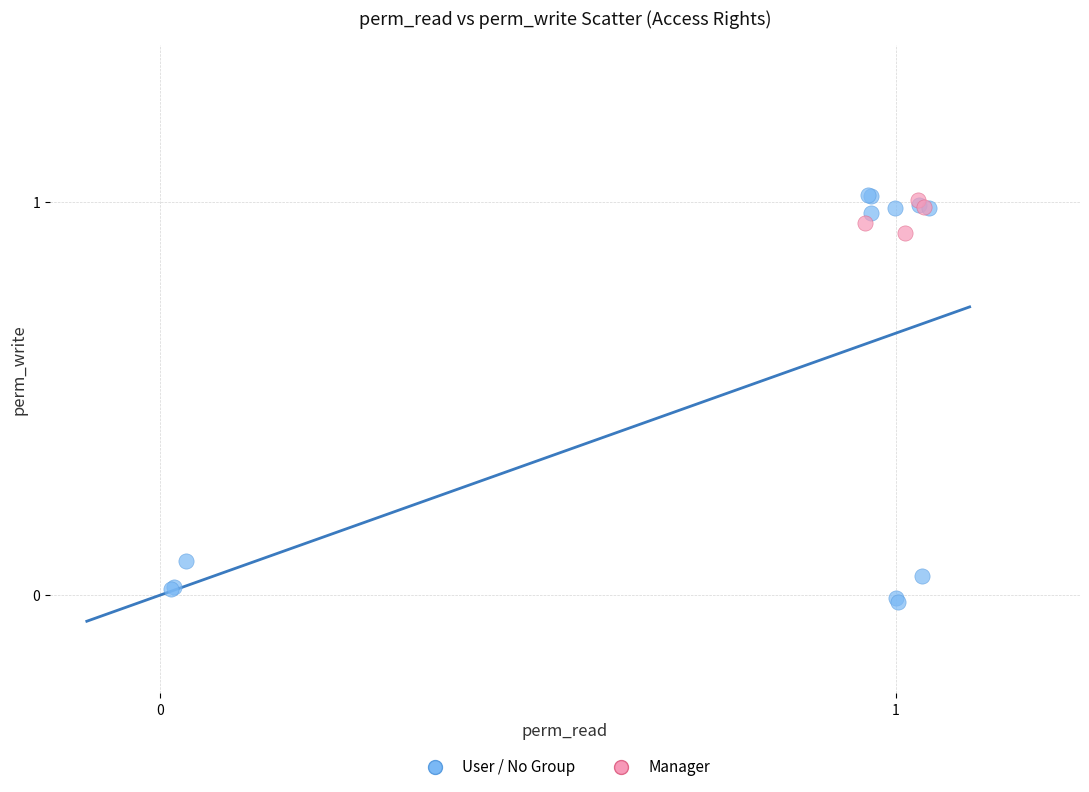

Which series has the widest spread of Y values?

User / No Group